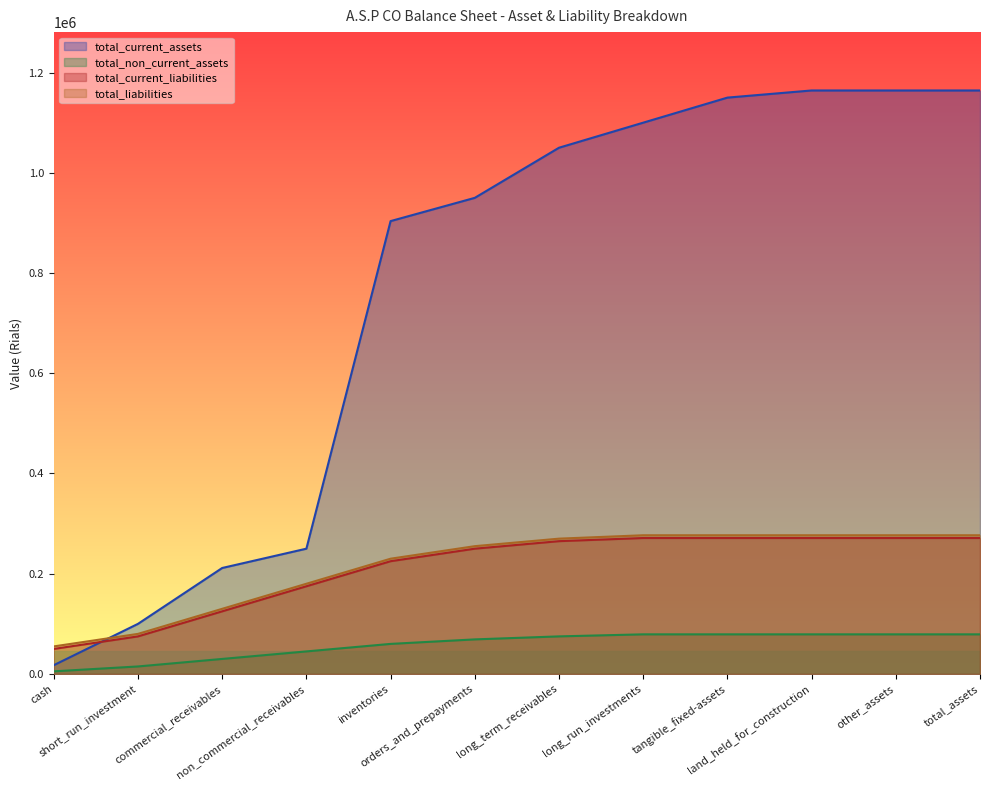

Which series has the largest total across all categories?

total_current_assets